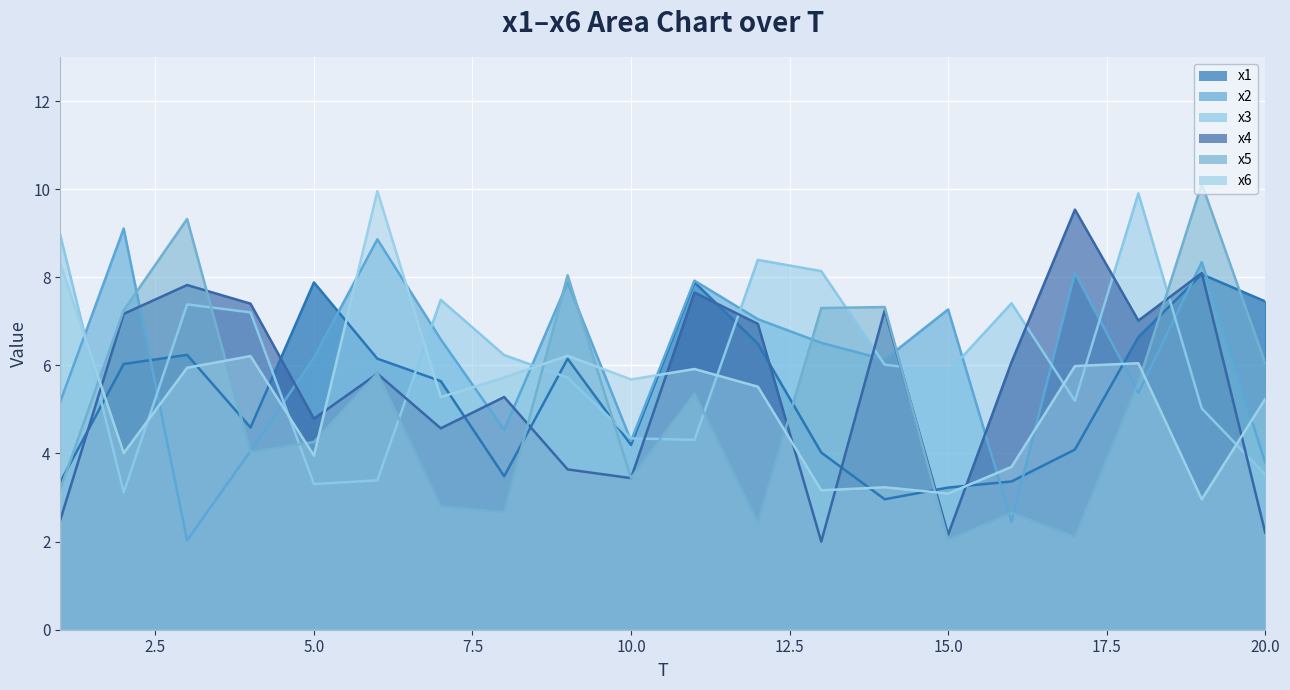

What is the value of the x3 point at the 10th from the left?

4.3